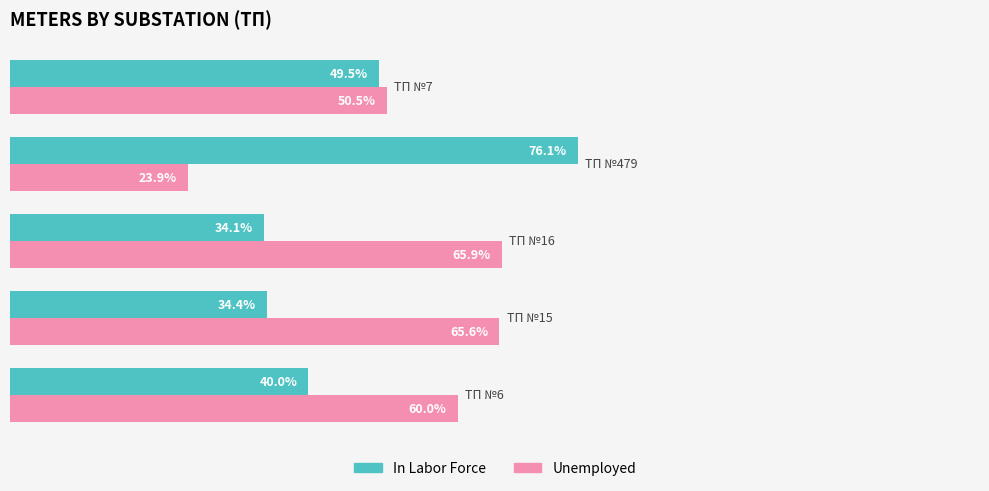

Which series has the largest total across all categories?

Unemployed